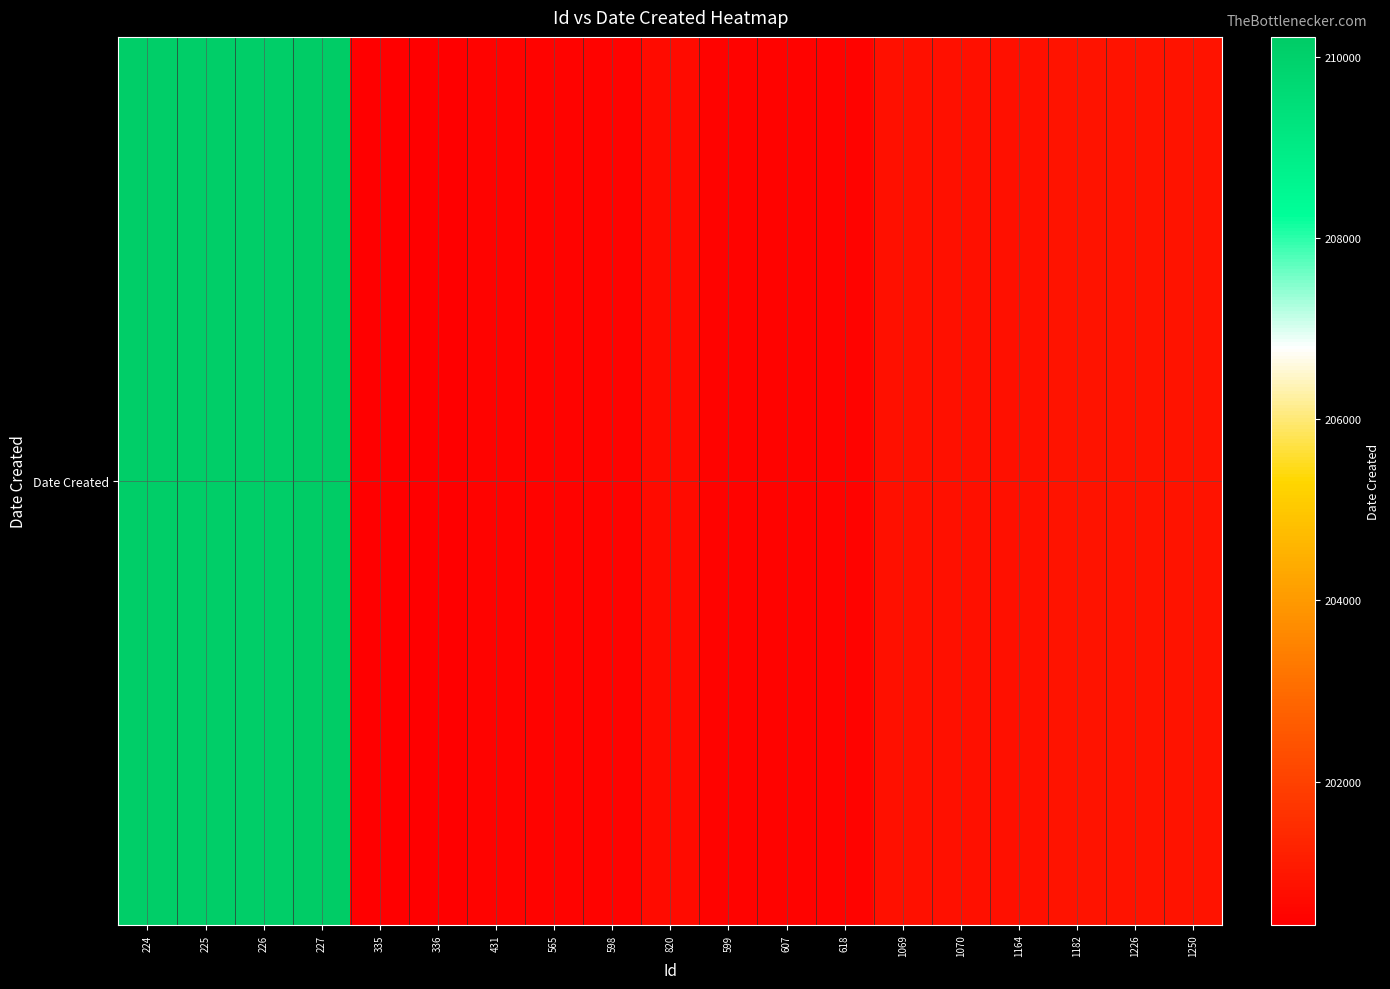

Reading left to right, transcribe all the data shown in this chart.

224=210118	225=210118	226=210119	227=210218	335=200420	336=200421	431=200504	565=200523	598=200530	820=200713	599=200530	607=200531	618=200531	1069=200817	1070=200817	1164=200822	1182=200909	1226=200913	1250=200914